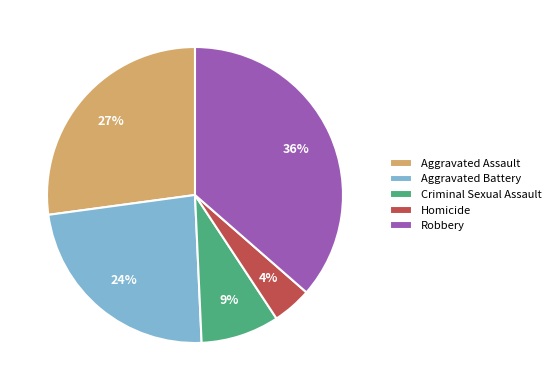

Between Aggravated Battery and Aggravated Assault, which is larger?

Aggravated Assault